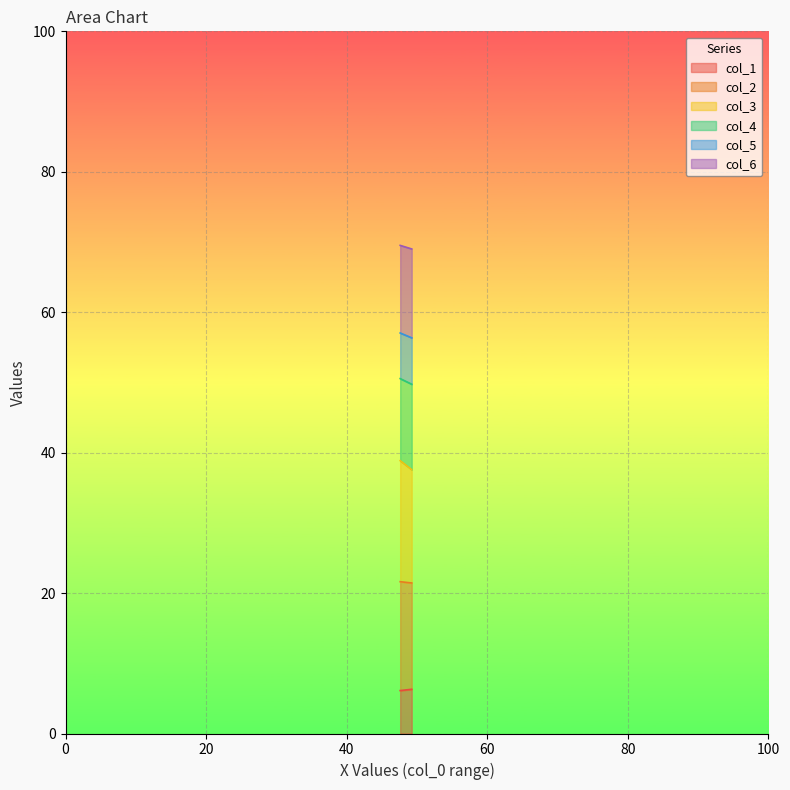

Which series has the largest range (max minus min)?

col_3